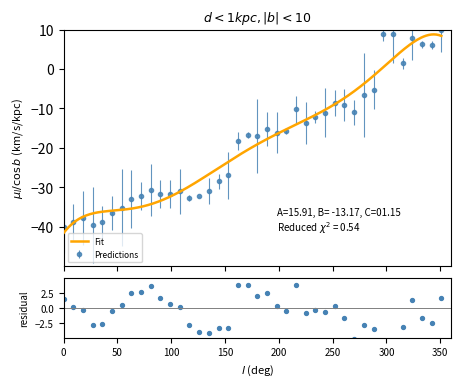

What is the value of the Predictions point at the 21st from the left?

-17.1